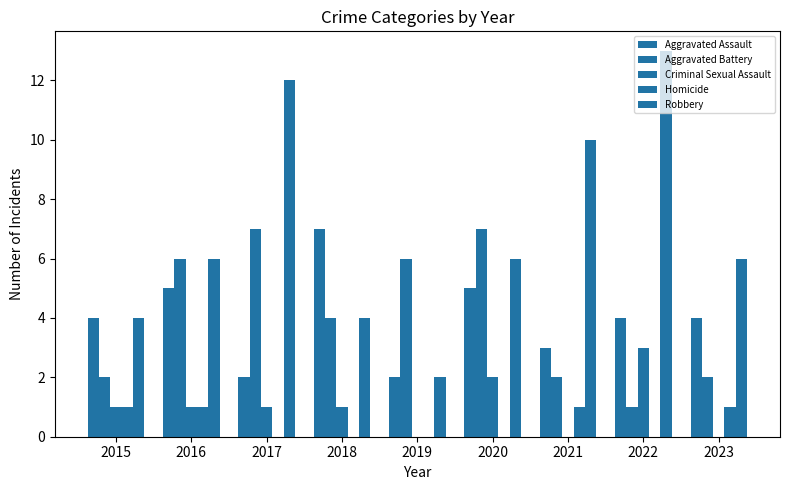

What is the total value across all series at 2019?

10